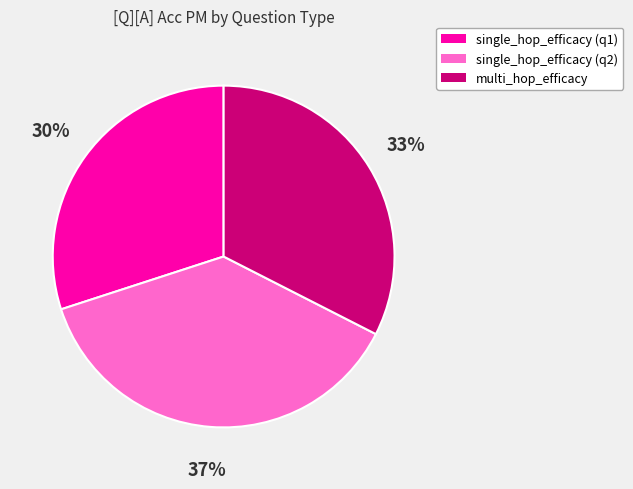

How many slices are in this pie chart?

3